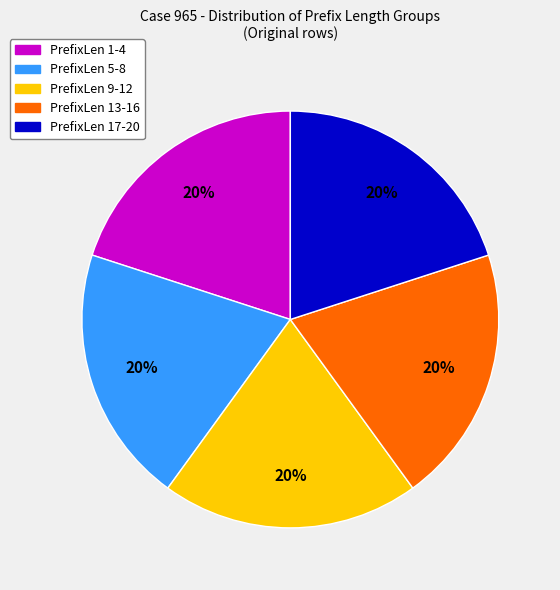

To the nearest percent, what is the average slice percentage?

20%